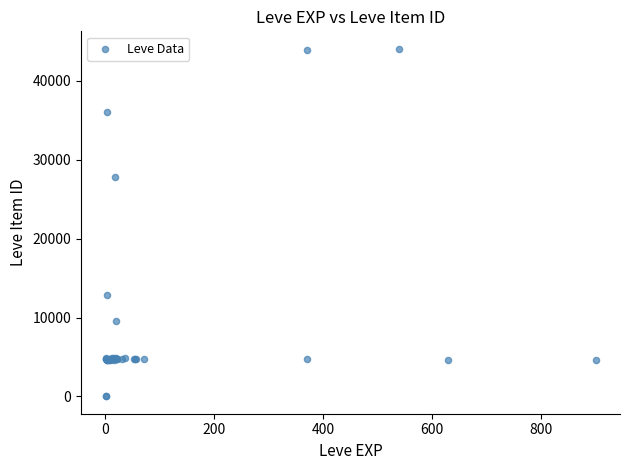

What Y value in the scatter plot is closest to 22048?

27884